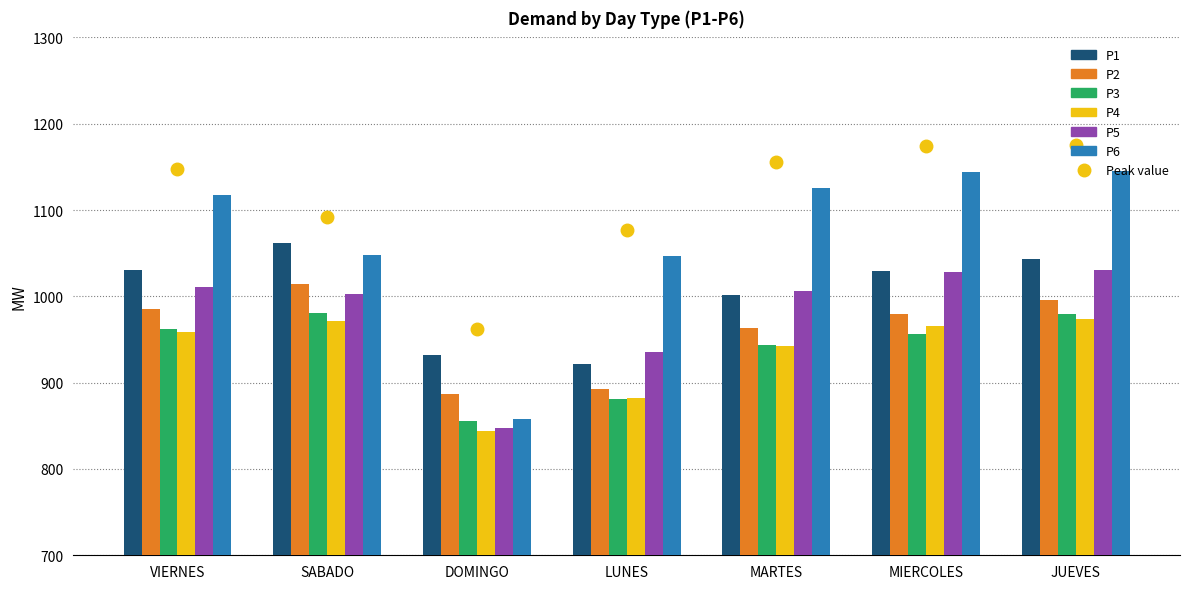

What is the maximum value for P5?

1030.9